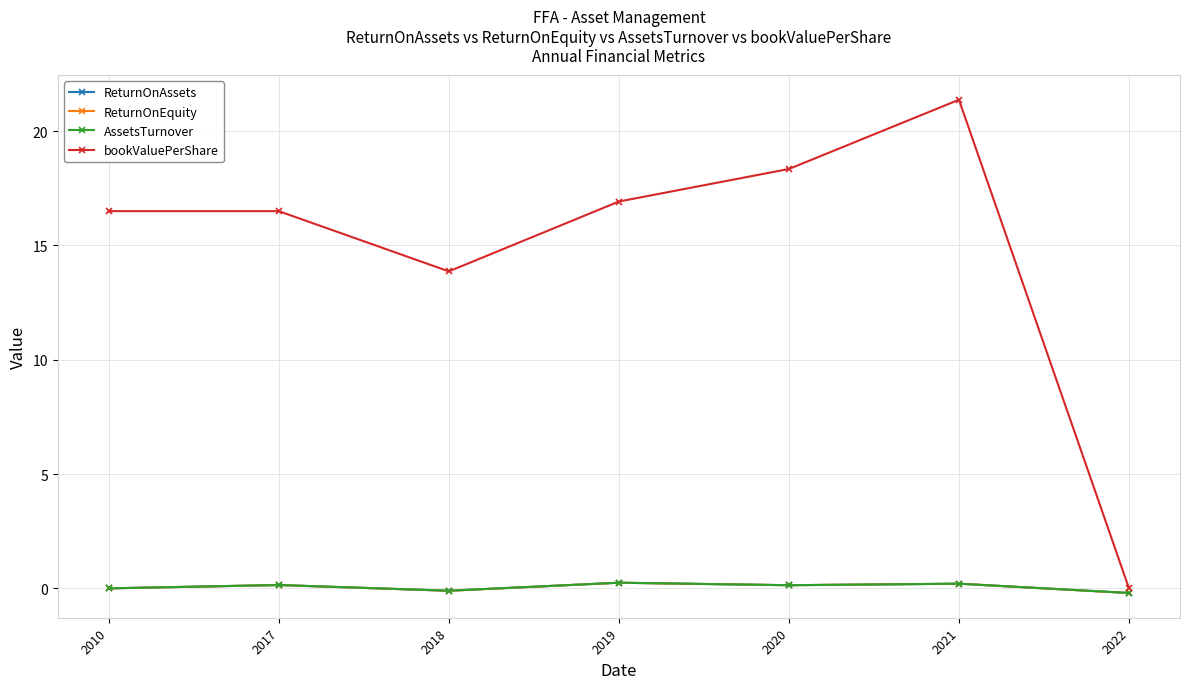

How many interior local valleys does the bookValuePerShare series have?

1